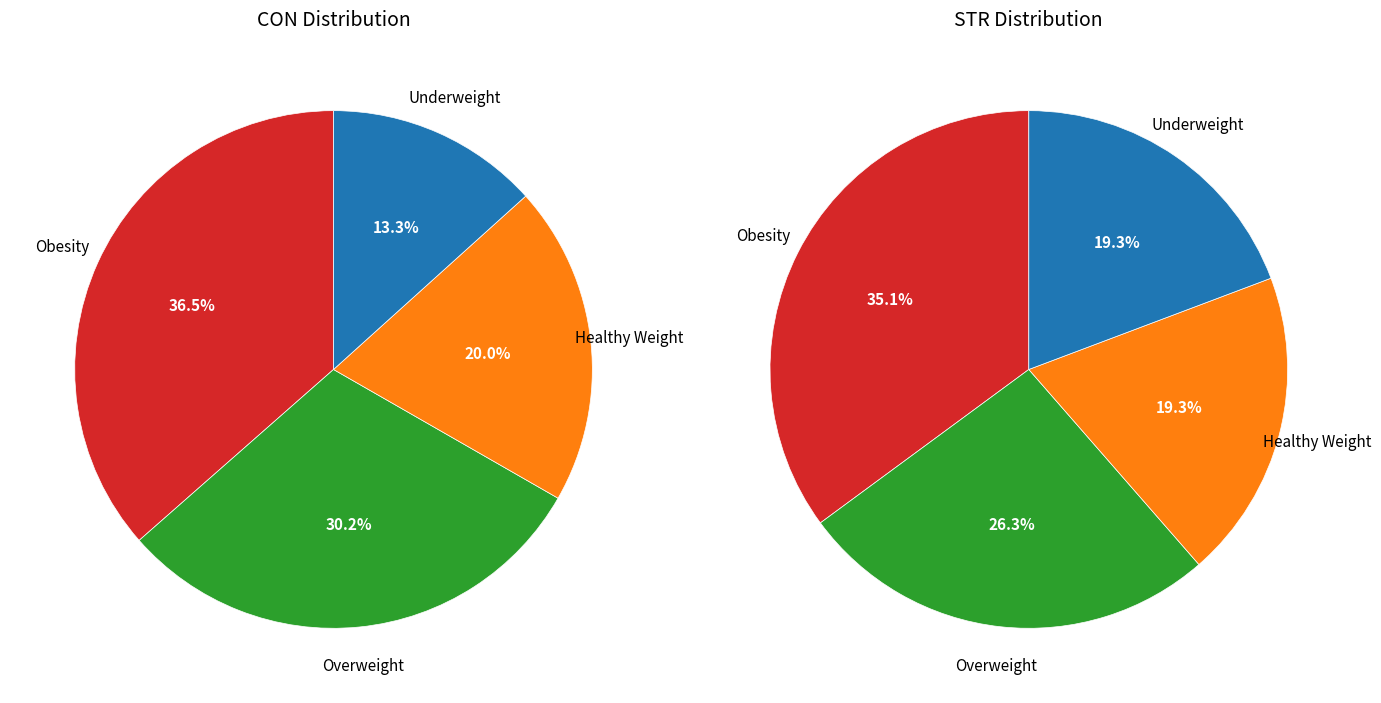

Rank the series by their average value, from lowest to highest.

CON, STR